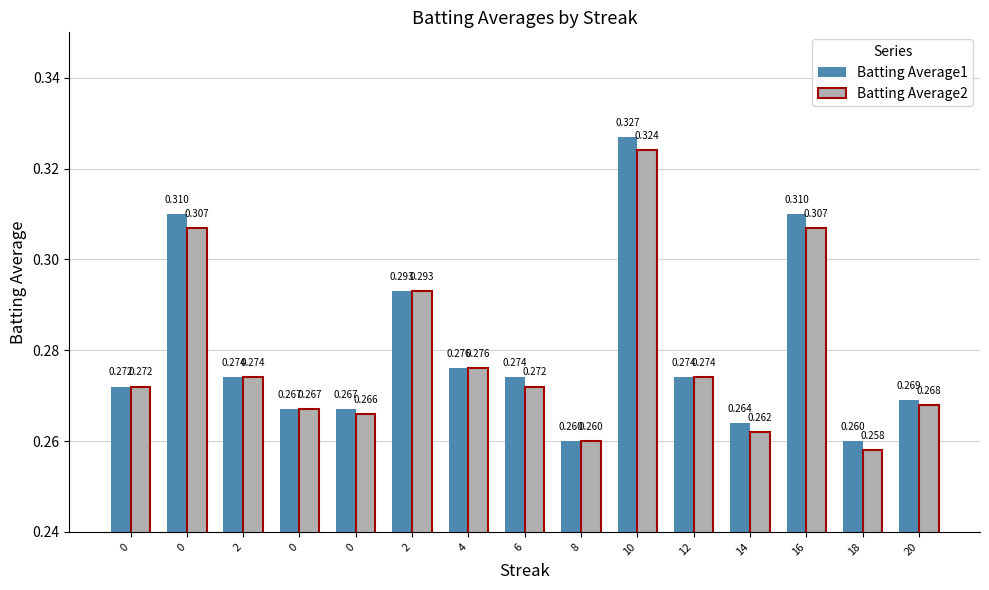

What is the sum of the Batting Average2 values at 14 and 8?

0.5